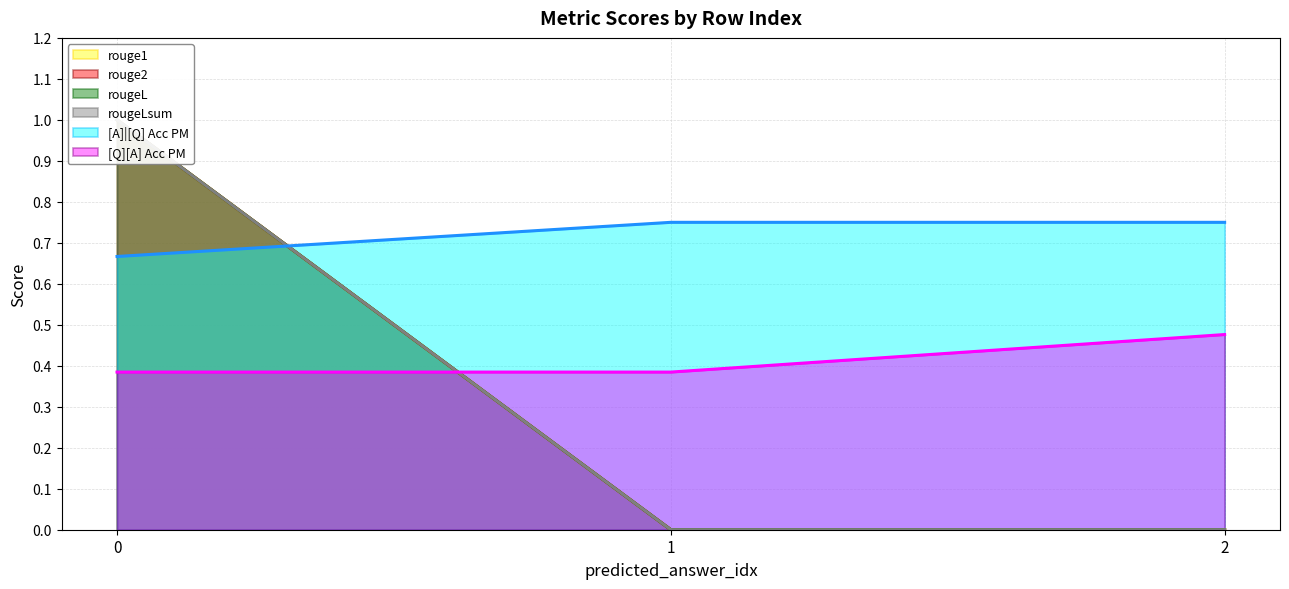

Rank the series at 2 from lowest to highest value.

rouge1 (line), rouge2 (line), rougeL (line), rougeLsum (line), [Q][A] Acc PM (line), [A]|[Q] Acc PM (line)